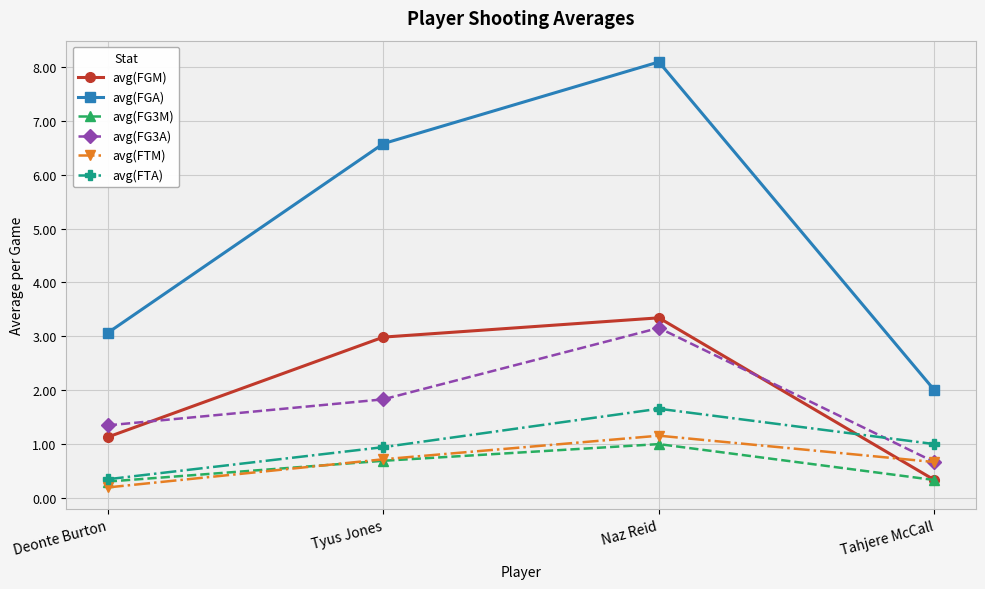

Which category has the lowest value in the avg(FTM) series?

Deonte Burton